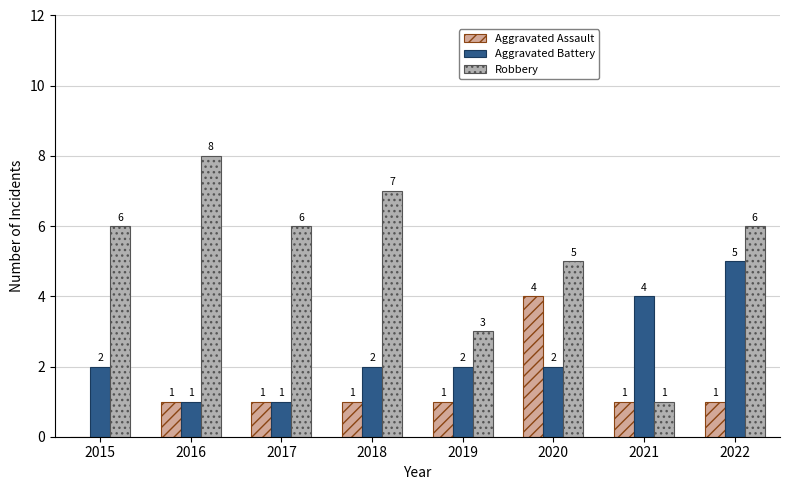

How many series are shown in this chart?

3